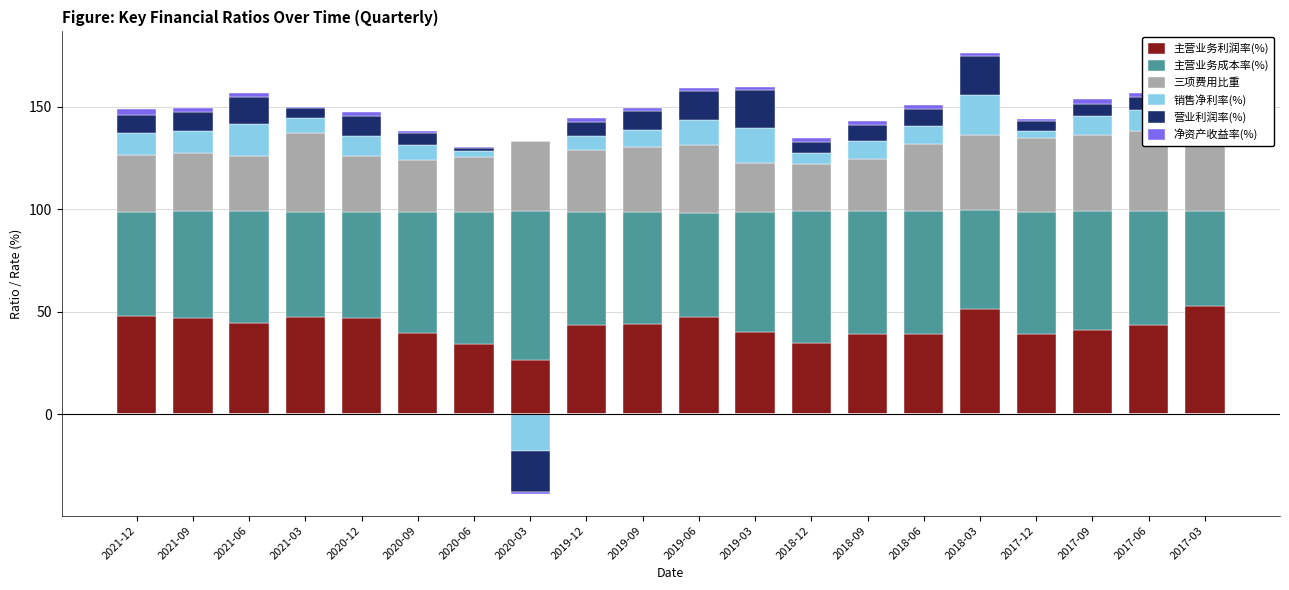

Where is 净资产收益率(%) nearest to the value 1?

2017-12